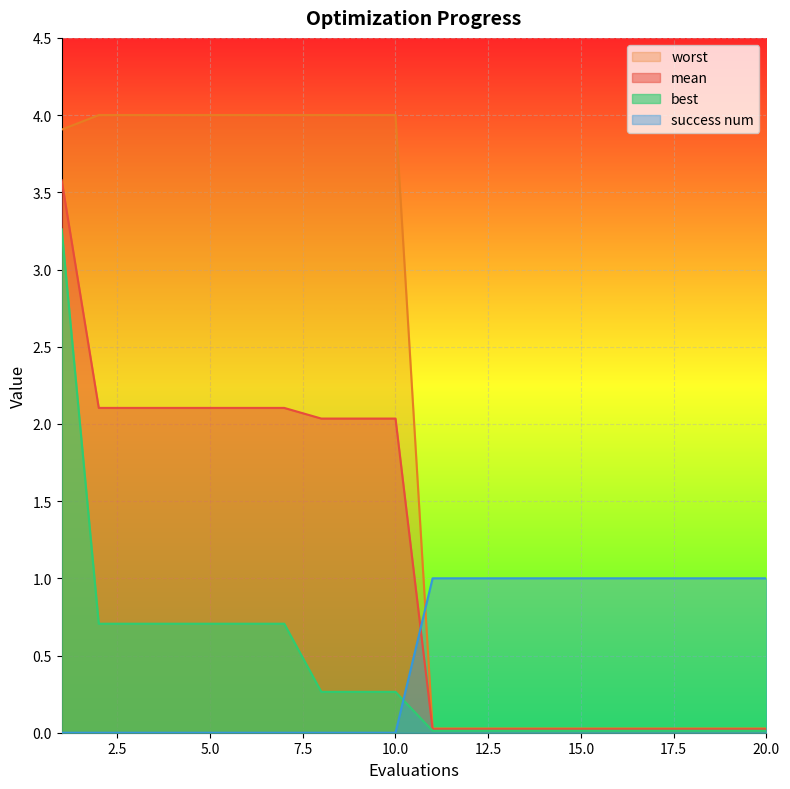

Reading left to right, transcribe all the data shown in this chart.

mean: 1=3.6	2=2.1	3=2.1	4=2.1	5=2.1	6=2.1	7=2.1	8=2.0	9=2.0	10=2.0	11=0.0	12=0.0	13=0.0	14=0.0	15=0.0	16=0.0	17=0.0	18=0.0	19=0.0	20=0.0
best: 1=3.3	2=0.7	3=0.7	4=0.7	5=0.7	6=0.7	7=0.7	8=0.3	9=0.3	10=0.3	11=0.0	12=0.0	13=0.0	14=0.0	15=0.0	16=0.0	17=0.0	18=0.0	19=0.0	20=0.0
worst: 1=3.9	2=4.0	3=4.0	4=4.0	5=4.0	6=4.0	7=4.0	8=4.0	9=4.0	10=4.0	11=0.0	12=0.0	13=0.0	14=0.0	15=0.0	16=0.0	17=0.0	18=0.0	19=0.0	20=0.0
success num: 1=0.0	2=0.0	3=0.0	4=0.0	5=0.0	6=0.0	7=0.0	8=0.0	9=0.0	10=0.0	11=1.0	12=1.0	13=1.0	14=1.0	15=1.0	16=1.0	17=1.0	18=1.0	19=1.0	20=1.0